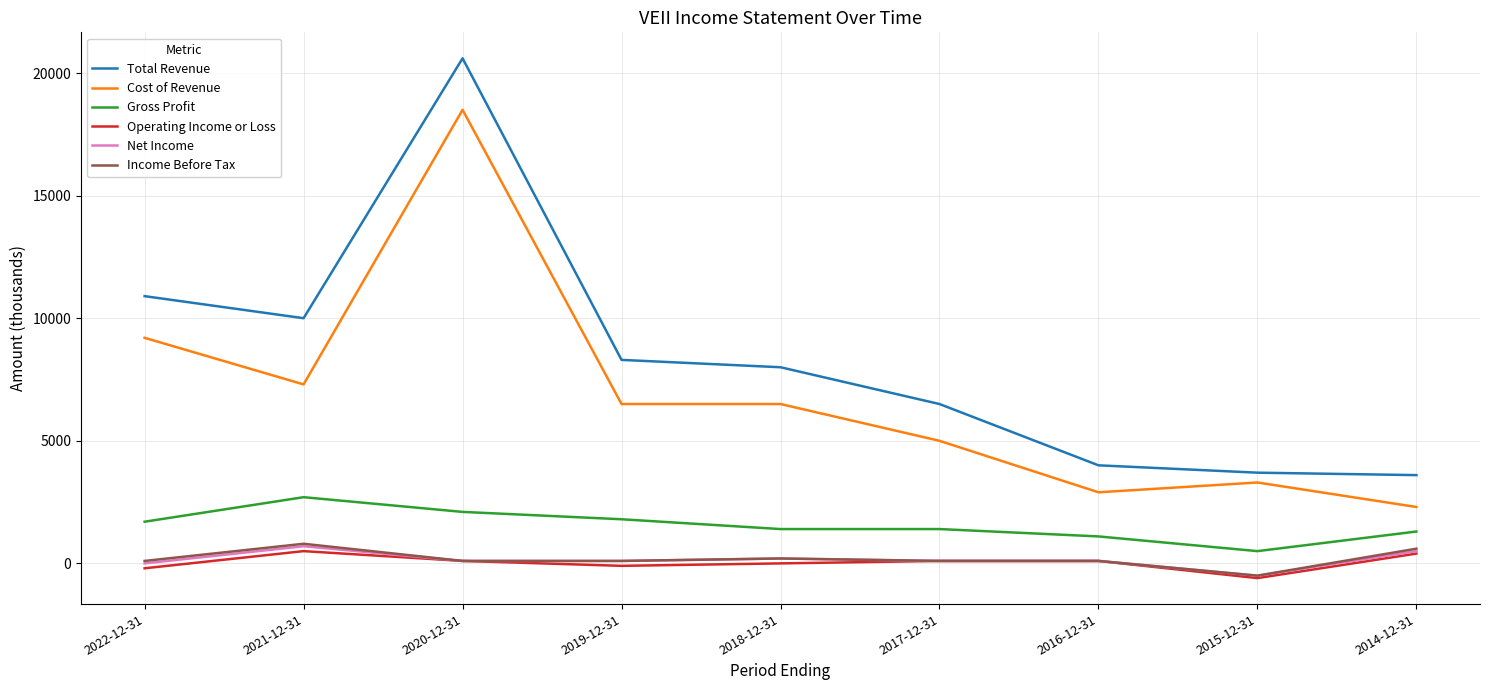

Which series has the largest total across all categories?

Total Revenue